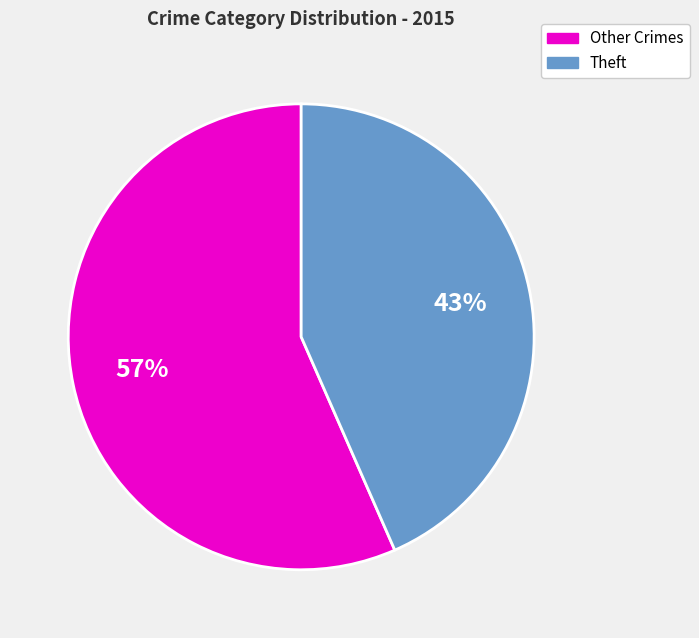

What is the largest slice in the pie chart?

Other Crimes